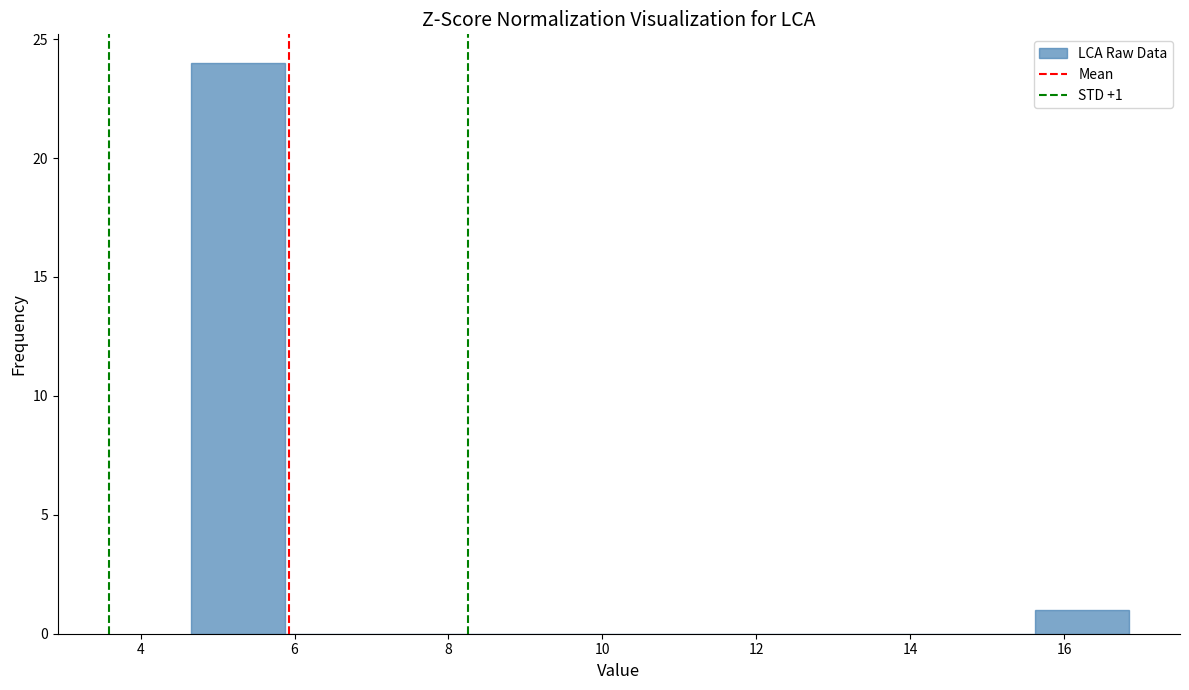

Which range on the x-axis has the tallest bar?

4.6 to 5.8